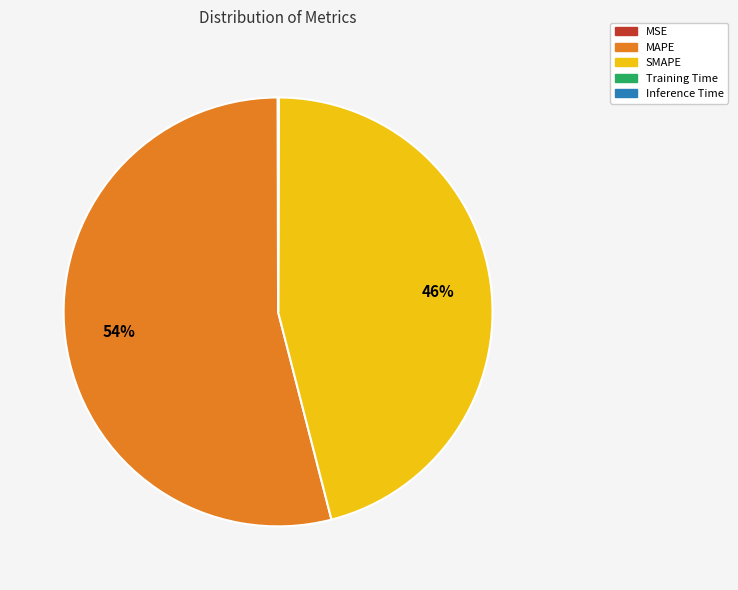

Is it true that SMAPE is 52% of the pie?

False